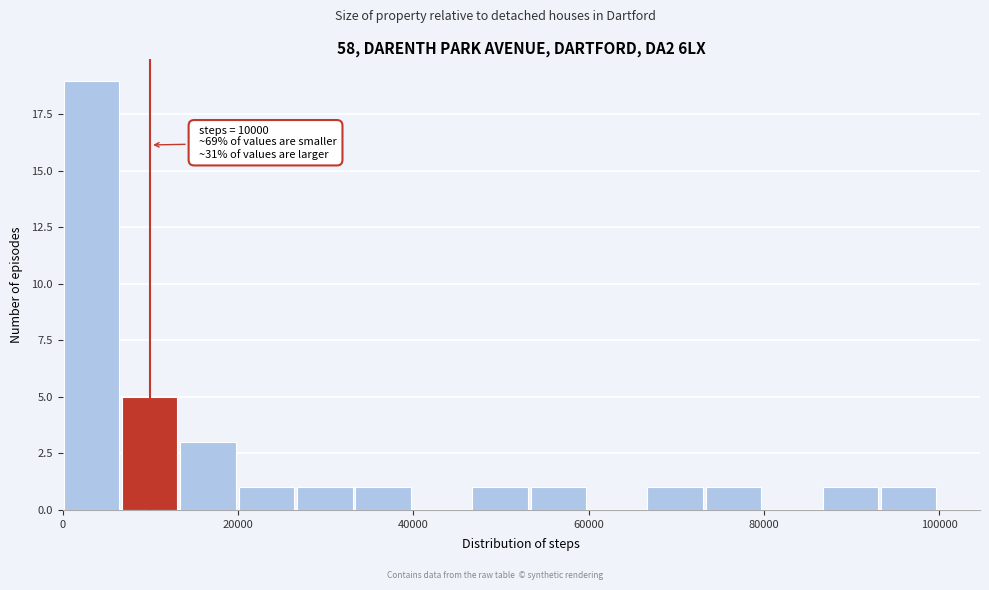

Read against the x-axis, roughly where is the centre of the tallest bar?

4000